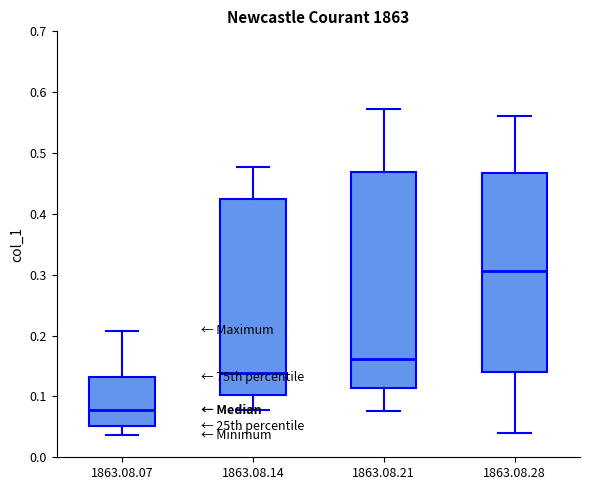

Reading left to right, read every box against the y-axis: the position of its median line, the range the box covers, and the ends of its whiskers. The values are not printed on the chart, so give them approximately, as read against the axis.

1863.08.07: median 0.08, box 0.05 to 0.13, whiskers 0.04 to 0.21
1863.08.14: median 0.14, box 0.10 to 0.42, whiskers 0.08 to 0.48
1863.08.21: median 0.16, box 0.11 to 0.47, whiskers 0.08 to 0.57
1863.08.28: median 0.31, box 0.14 to 0.47, whiskers 0.04 to 0.56